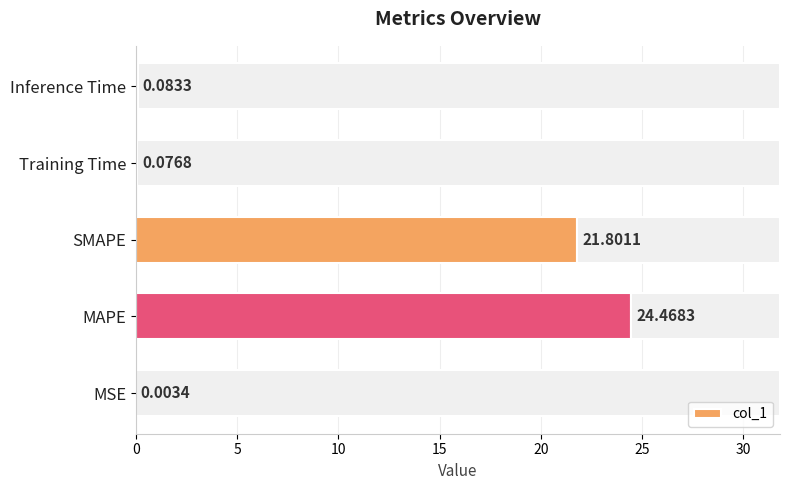

What is the sum of the col_1 values at Inference Time and MAPE?

24.6